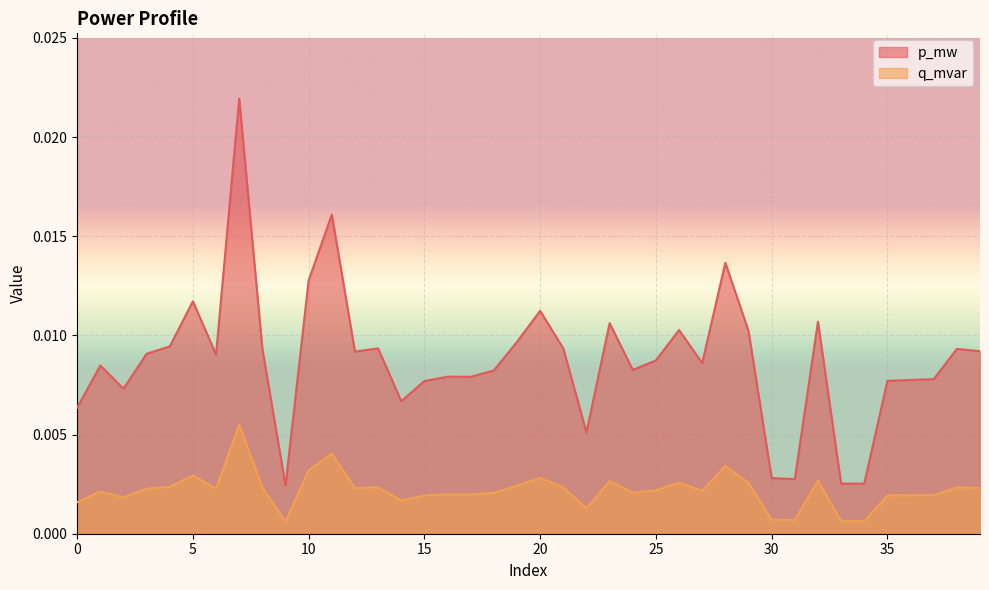

Between 30 and 10, which is larger?

10